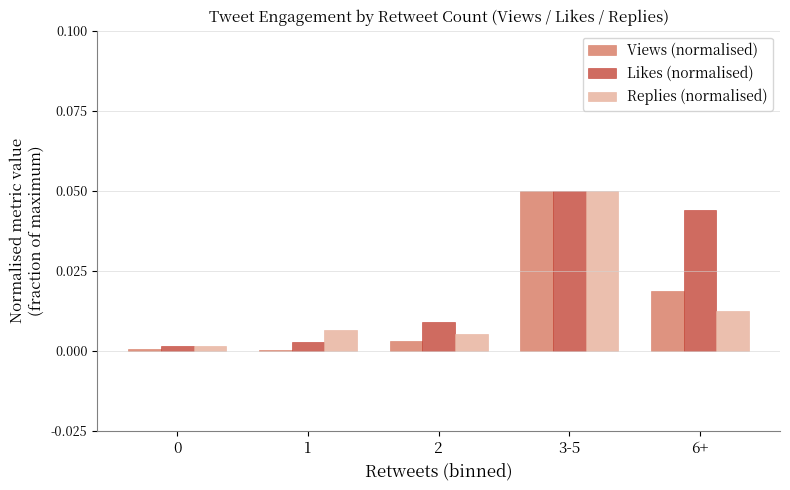

Which series has the largest total across all categories?

Likes (normalised)